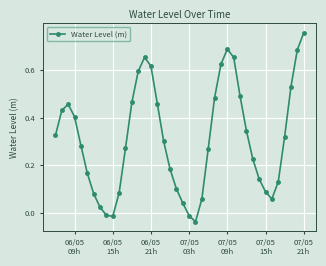

How many points are lower than both their immediate neighbors (excluding endpoints)?

3